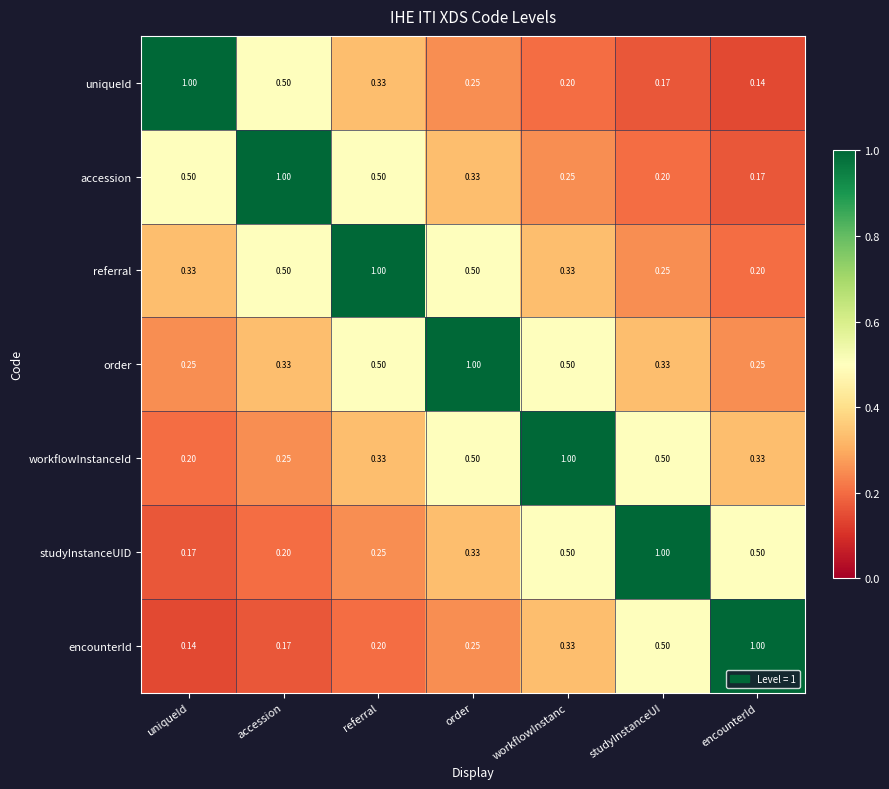

Where is accession nearest to the value 0?

encounterId